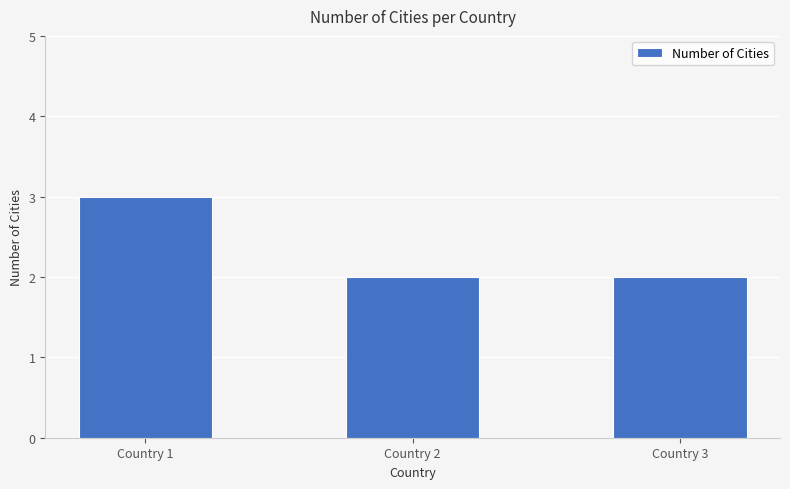

What is the sum of the values at Country 2 and Country 1?

5